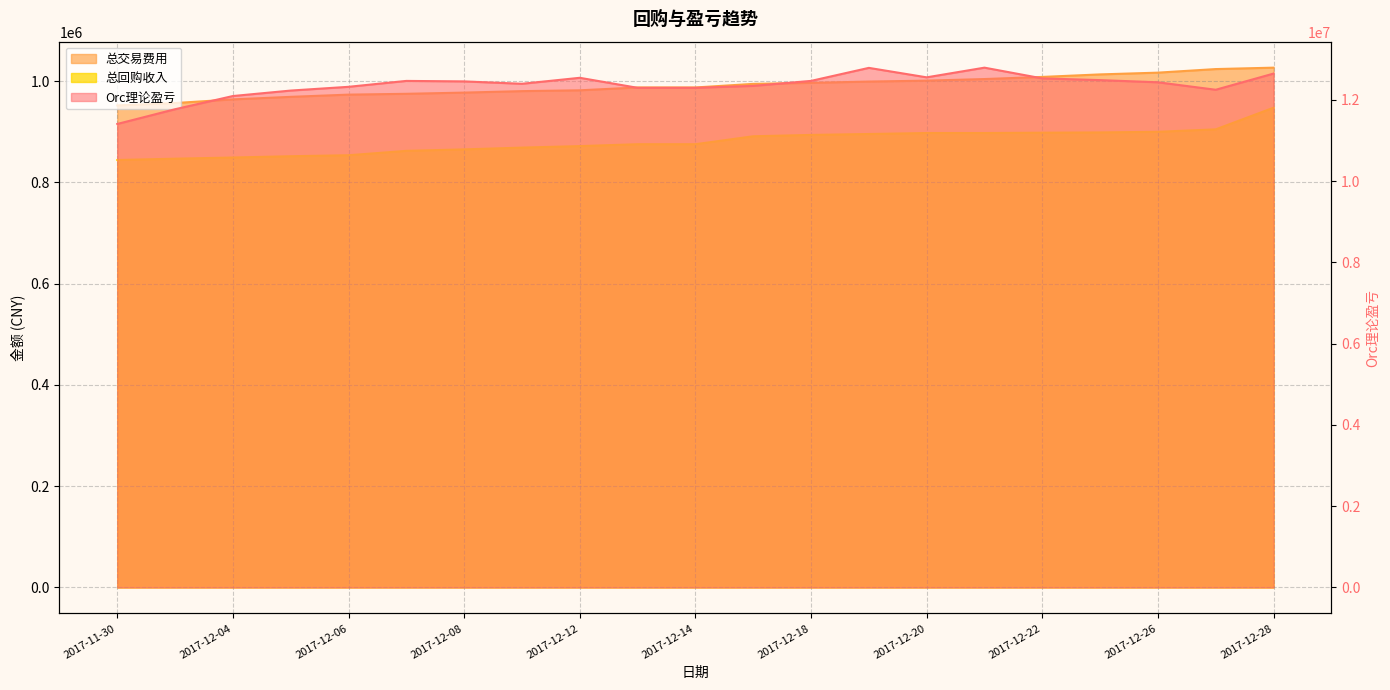

Which series has the widest spread of values?

Orc理论盈亏